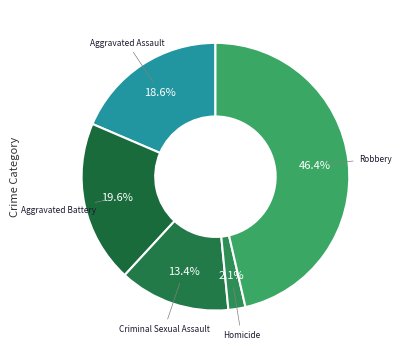

What percentage is the Homicide slice, to the nearest percent?

2%